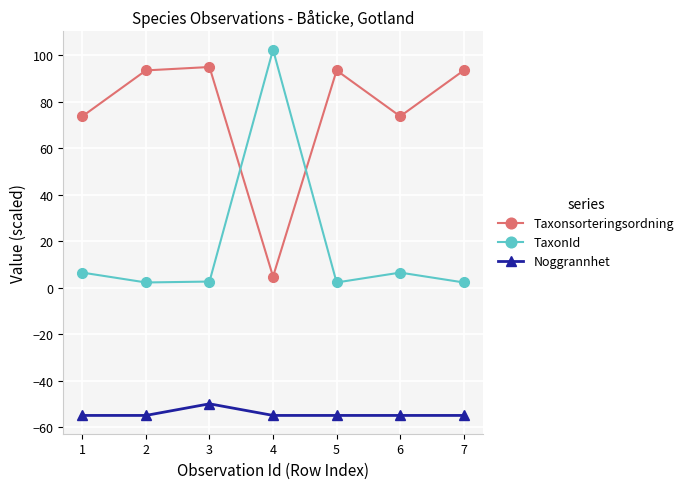

At which category is the sum across all series the highest?

4